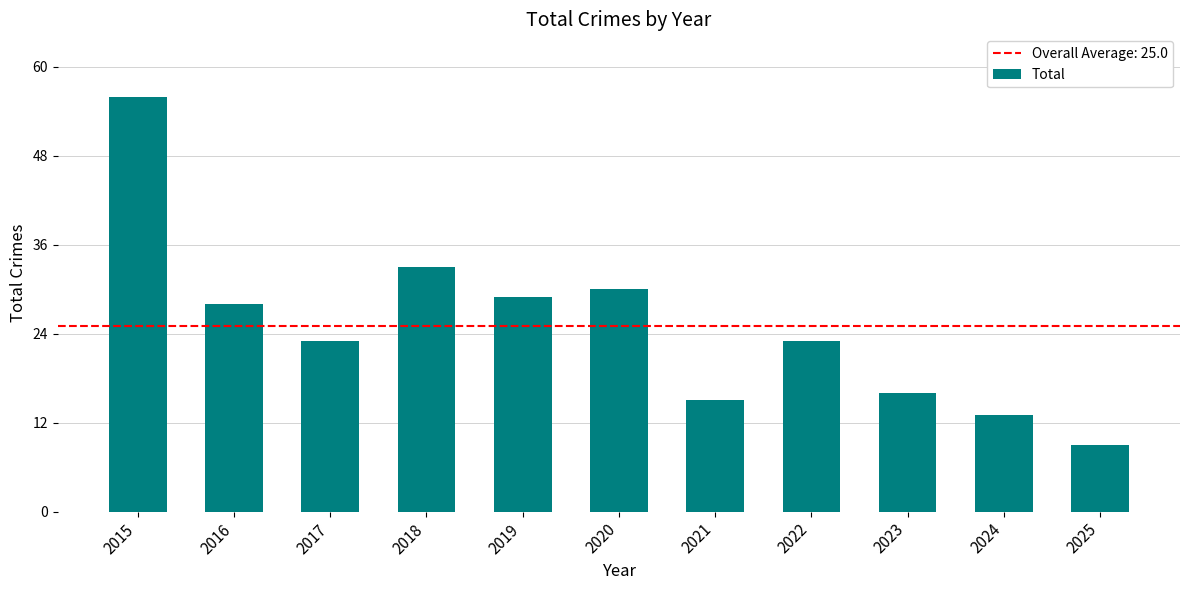

What is the difference between the maximum and minimum values?

47